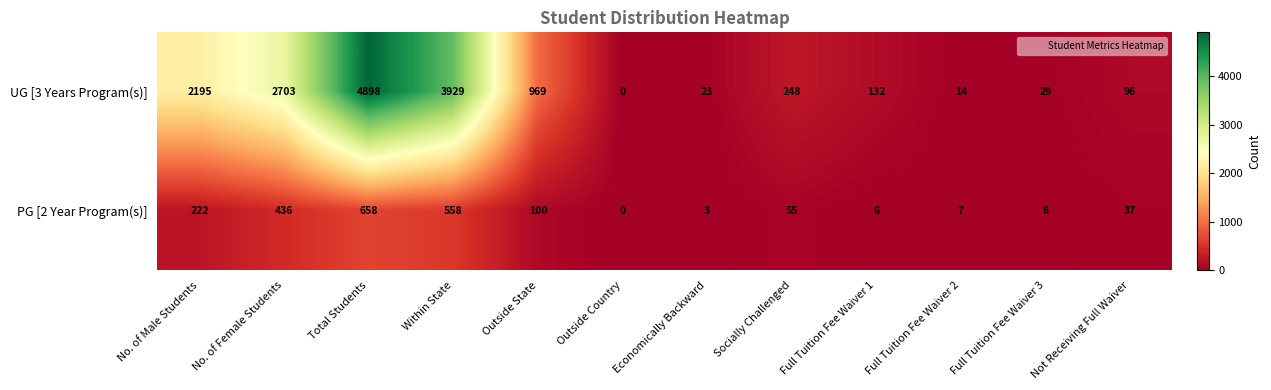

How many data points in PG [2 Year Program(s)] are less than 55?

6